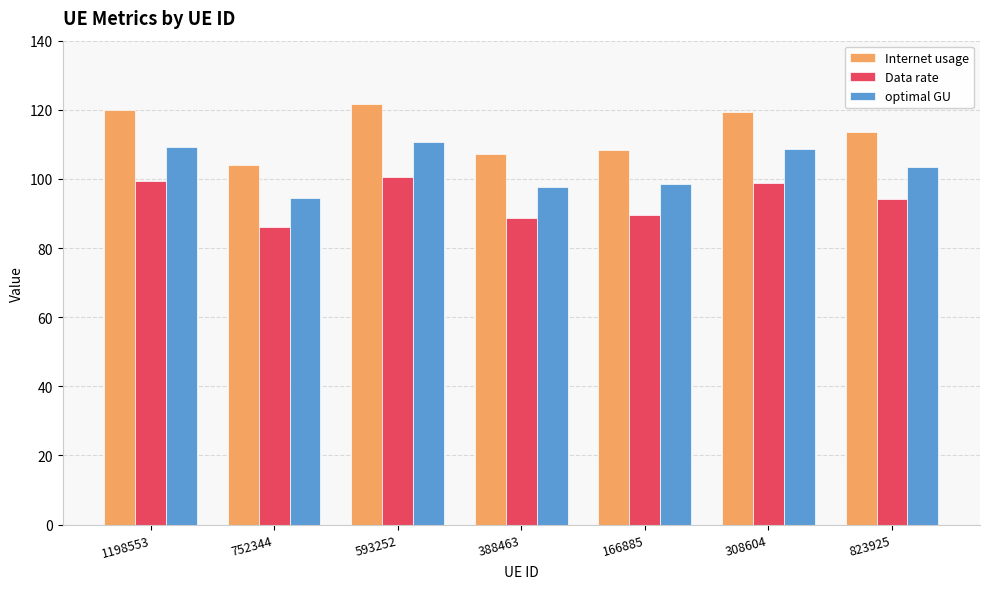

At 593252, list the series in order from largest to smallest.

Internet usage, optimal GU, Data rate